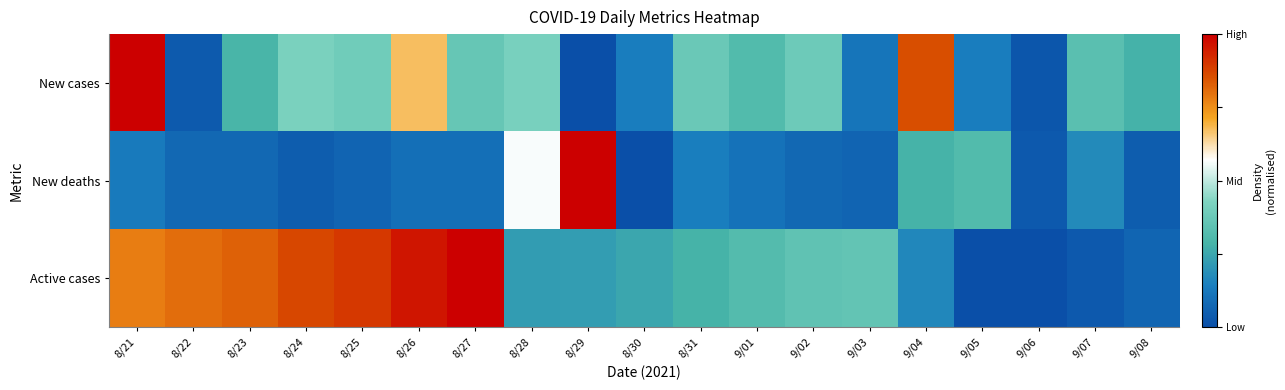

How many distinct data groups are displayed?

3